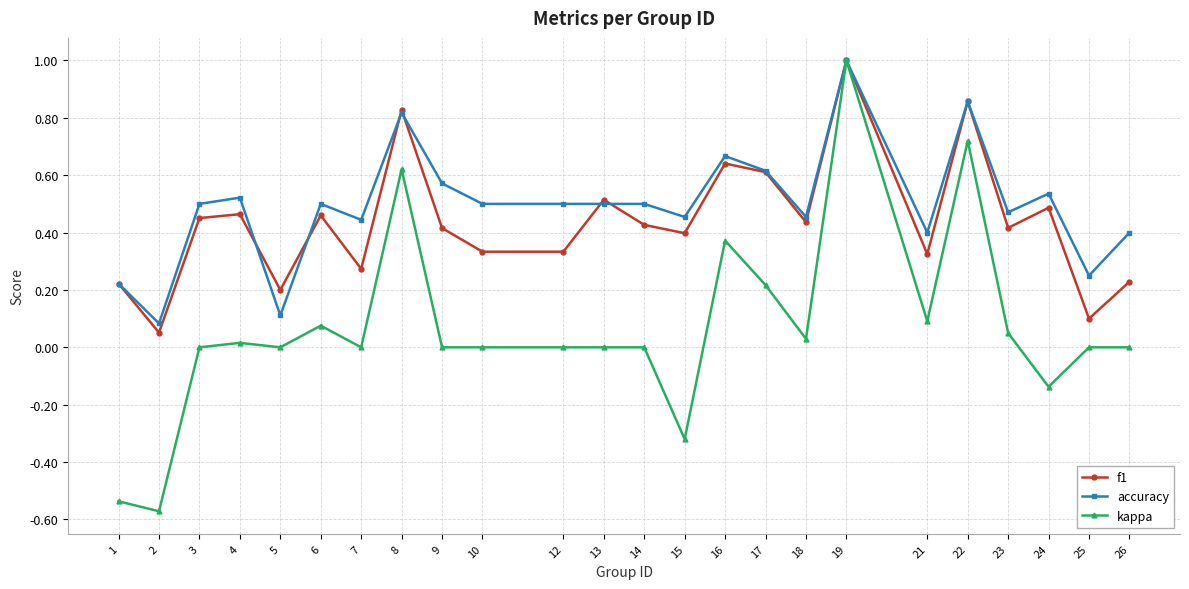

Which category has the highest value across all series?

19